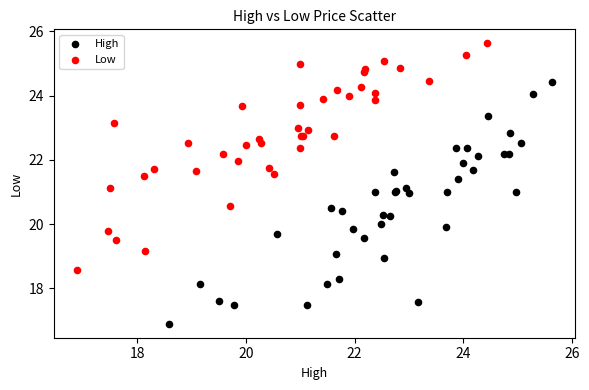

Which series has the widest spread of Y values?

High